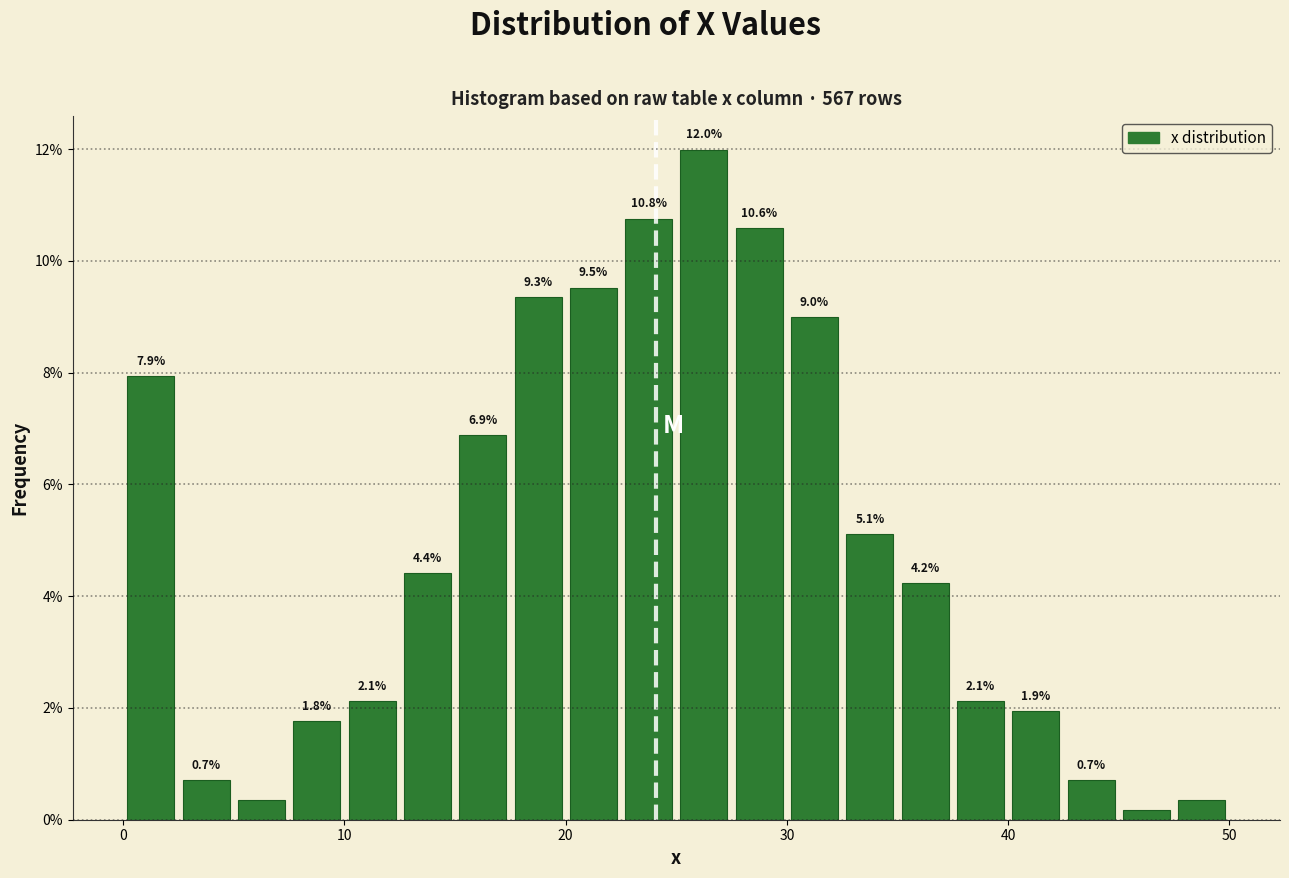

Read against the x-axis, roughly where is the centre of the tallest bar?

26